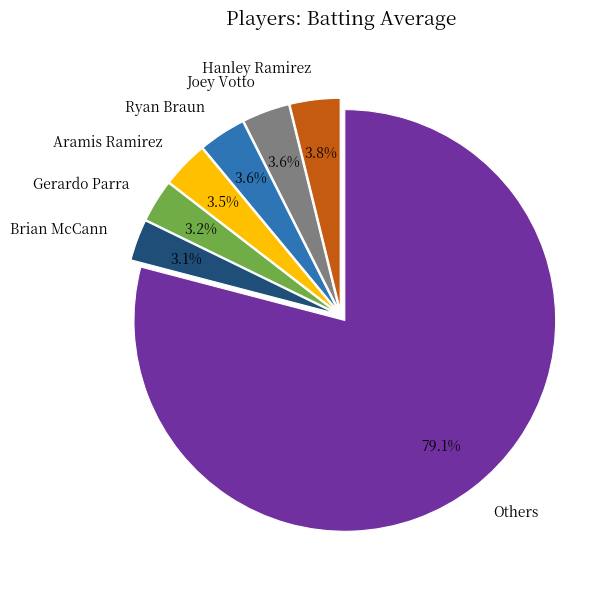

Is there a majority slice in this chart?

Yes